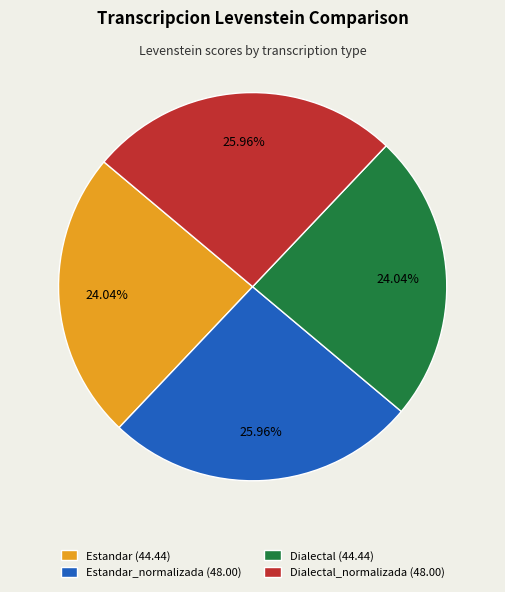

Does Estandar (44.44) represent more than half of the total?

No